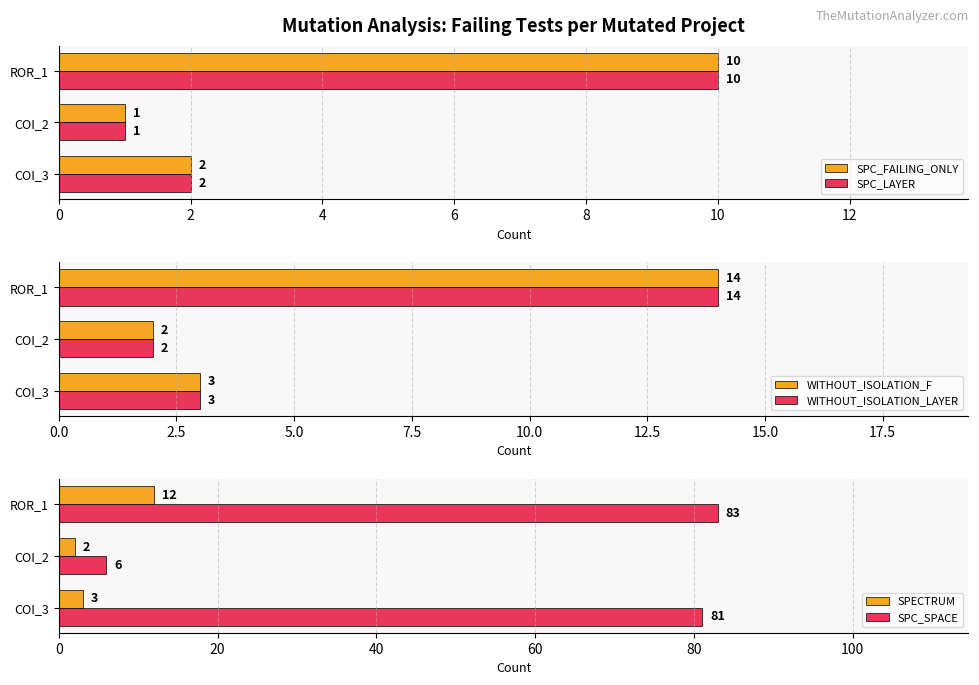

Is the value of SPC_FAILING_ONLY at COI_2 greater than the value of SPC_LAYER at COI_3?

No